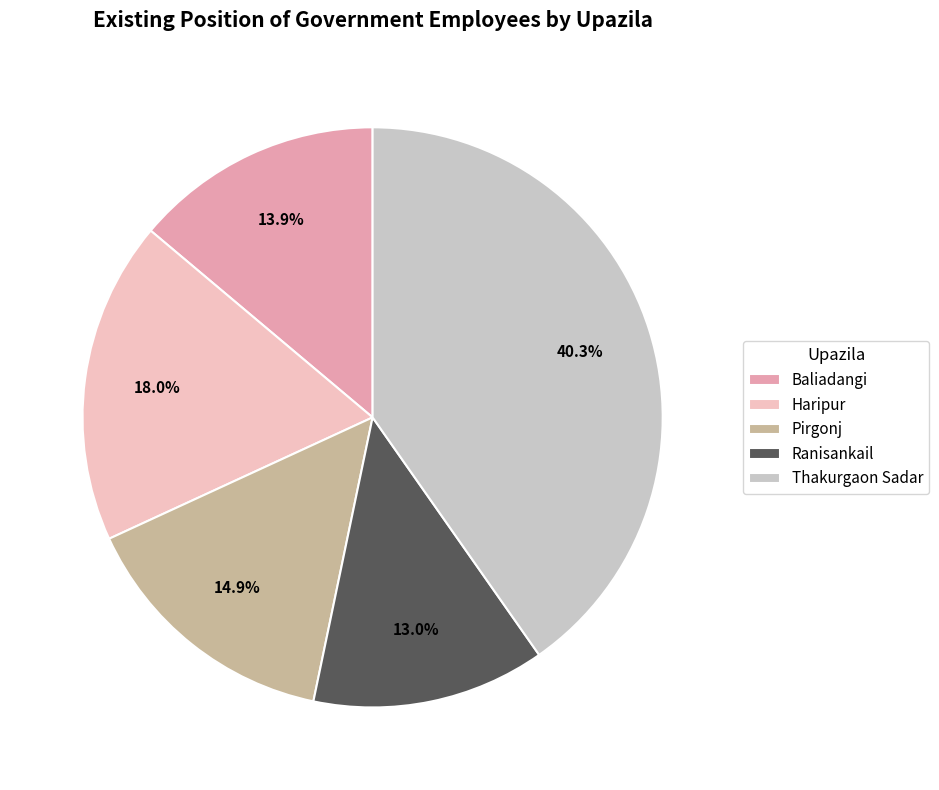

Is there a majority slice in this chart?

No